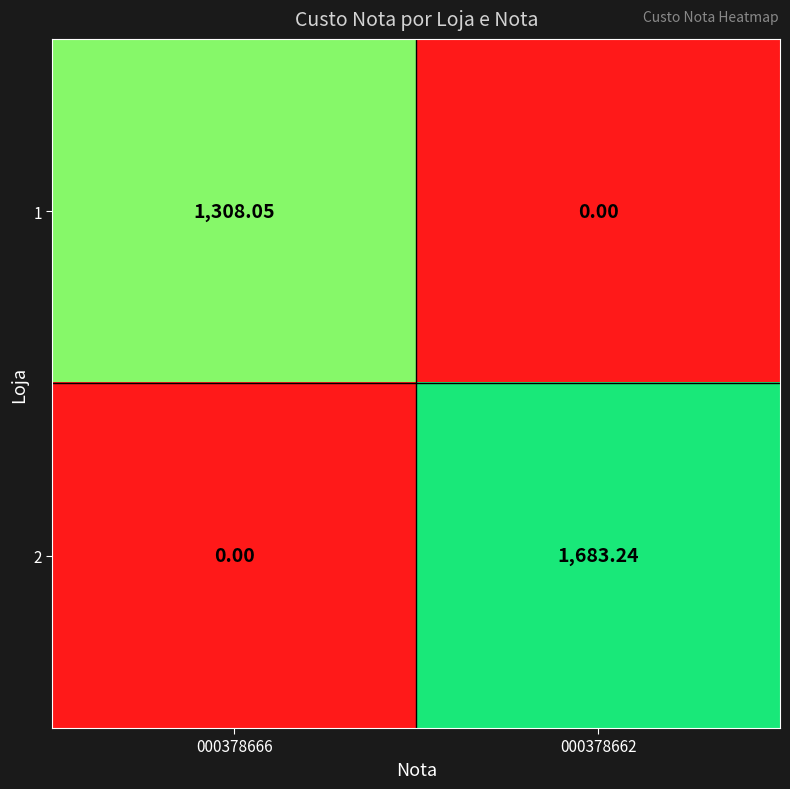

Is the value of 2 at 000378662 greater than the value of 1 at 000378662?

Yes